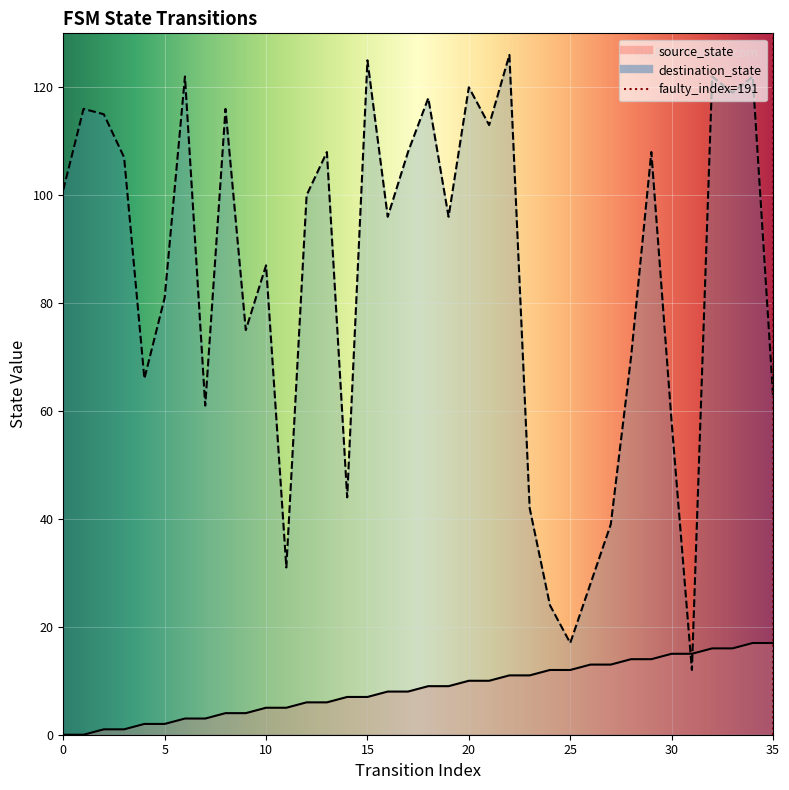

How many lines are shown in the chart?

2